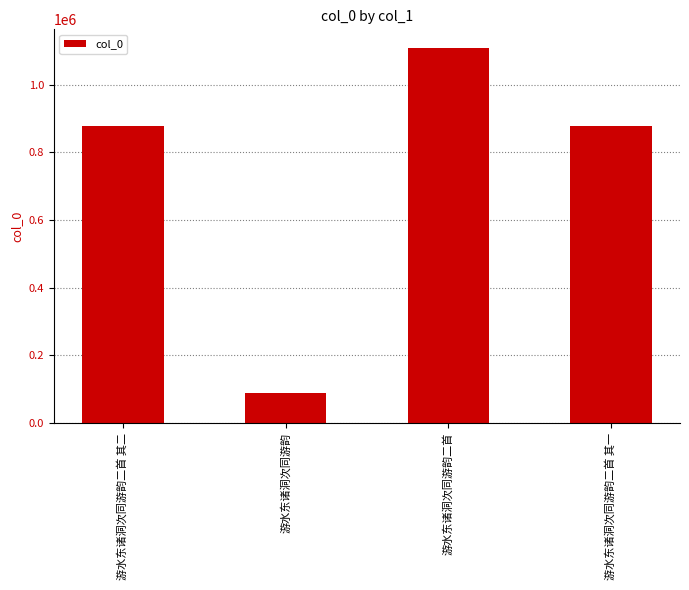

True or false: the data shows 1284954 at 游水东诸洞次同游韵二首 其二.

False